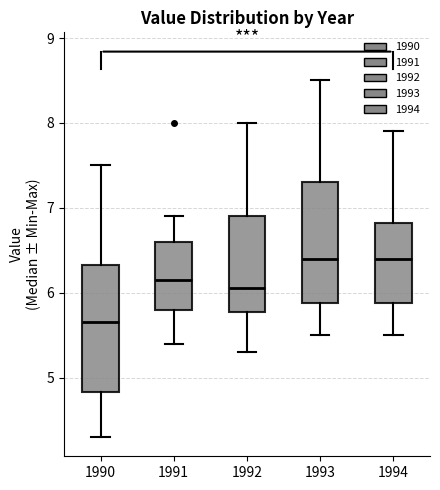

Which box has the lowest median line?

1990